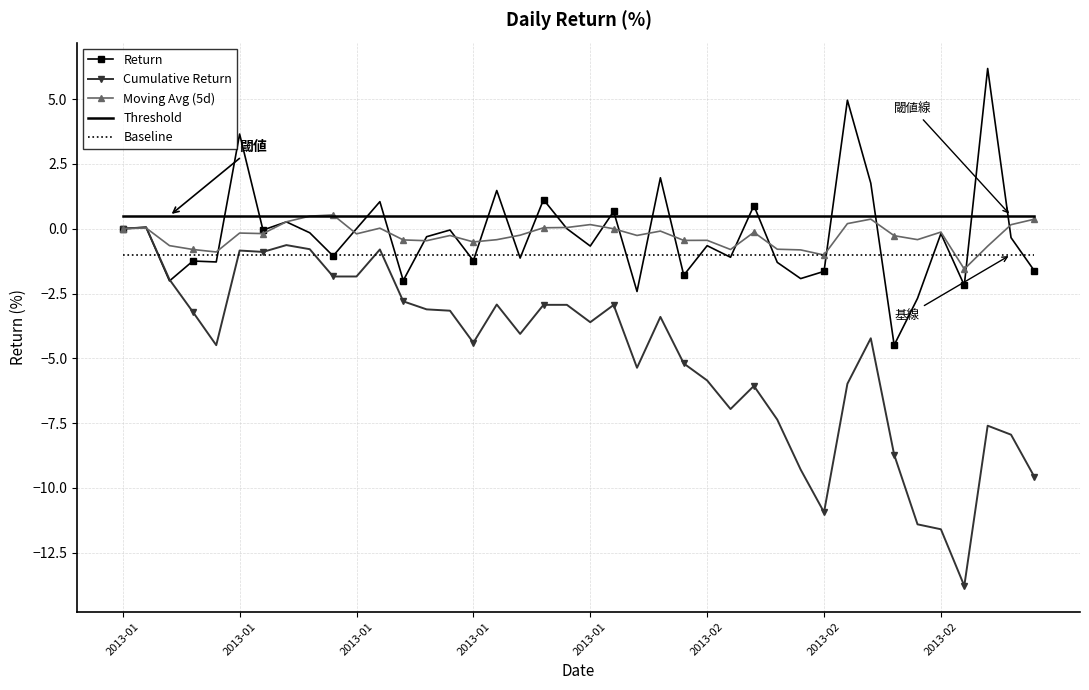

What is the maximum value shown in the chart?

6.2